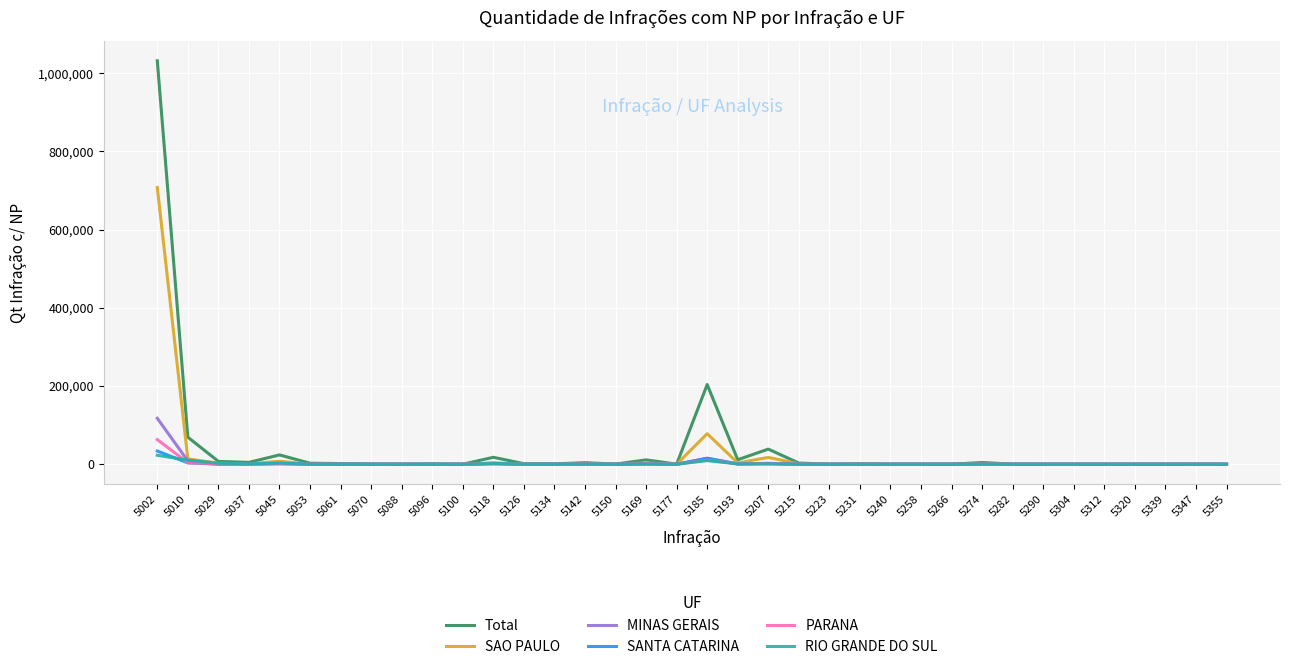

Does the chart have visible grid lines?

Yes